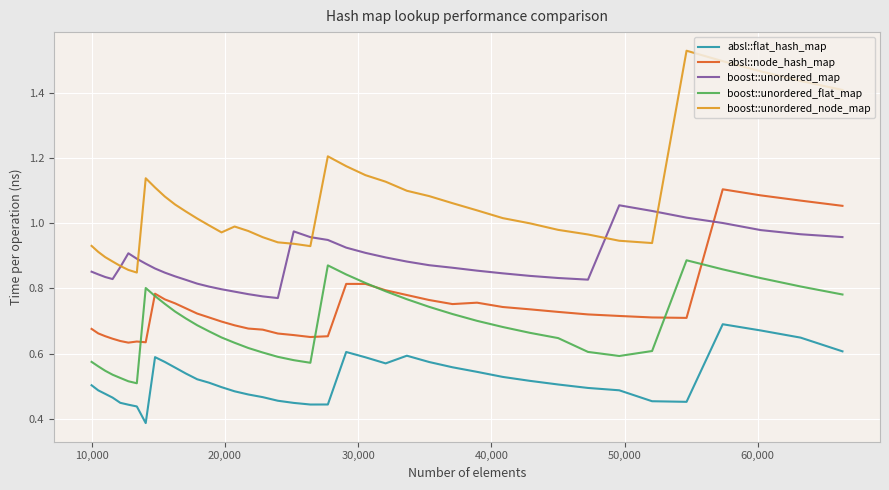

Which series has the largest total across all categories?

boost::unordered_node_map